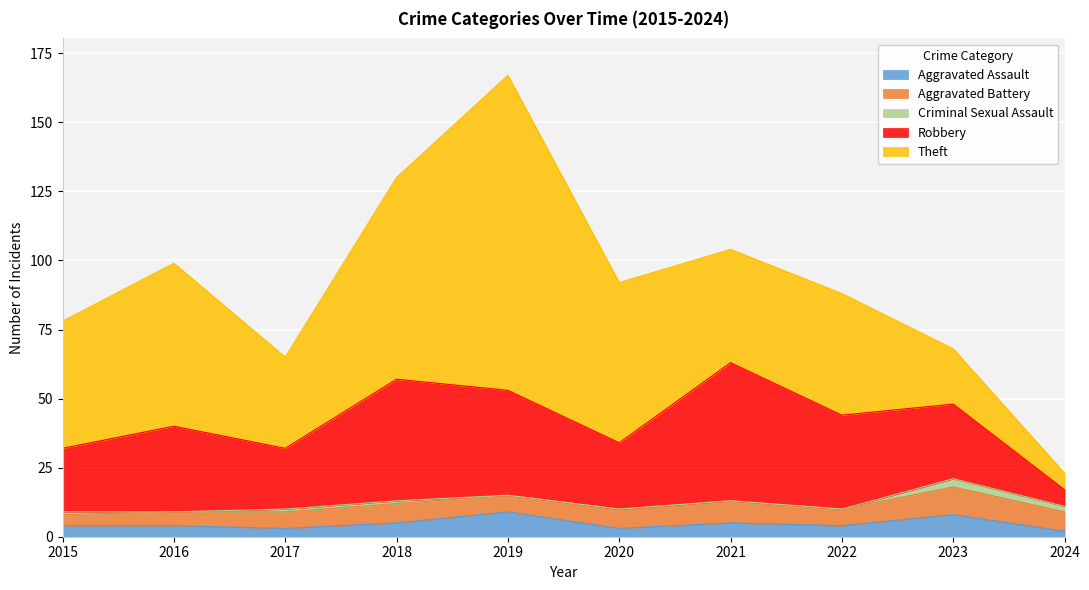

True or false: Aggravated Battery and Aggravated Assault intersect in this chart.

True